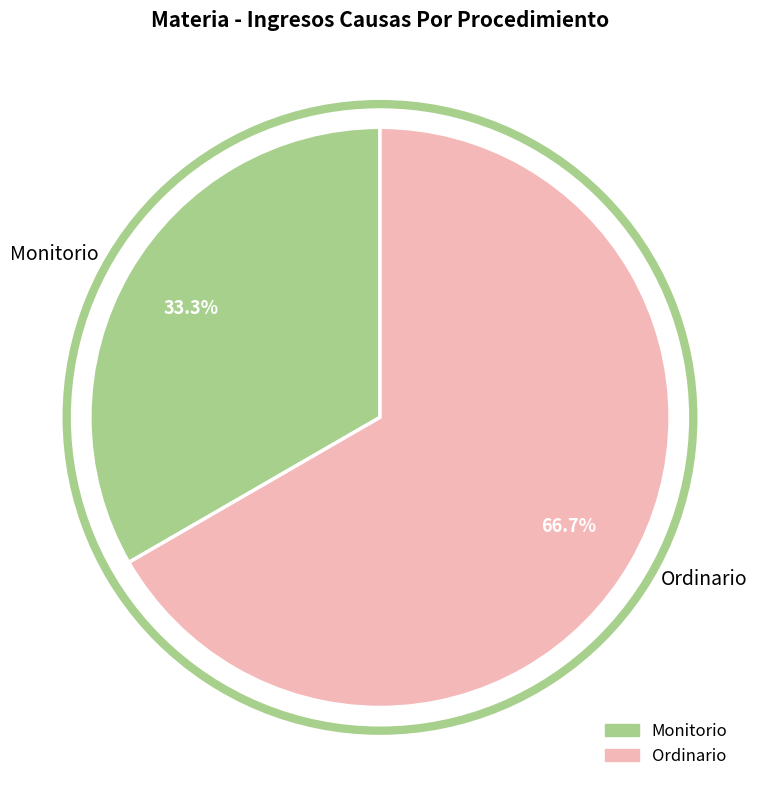

To the nearest percent, what is the difference between the Monitorio and Ordinario slice percentages?

33%